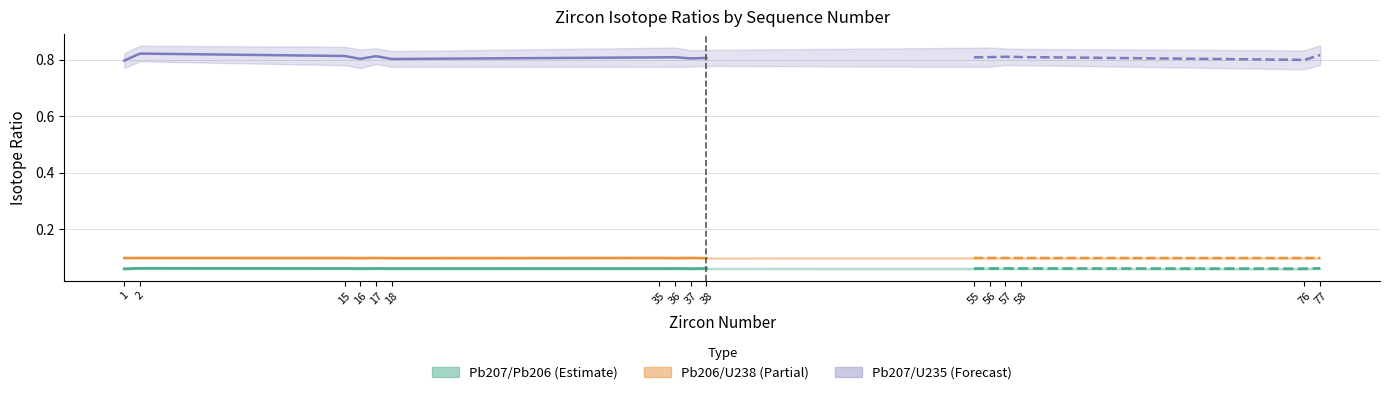

What is the difference between the highest and lowest values at 18?

0.7